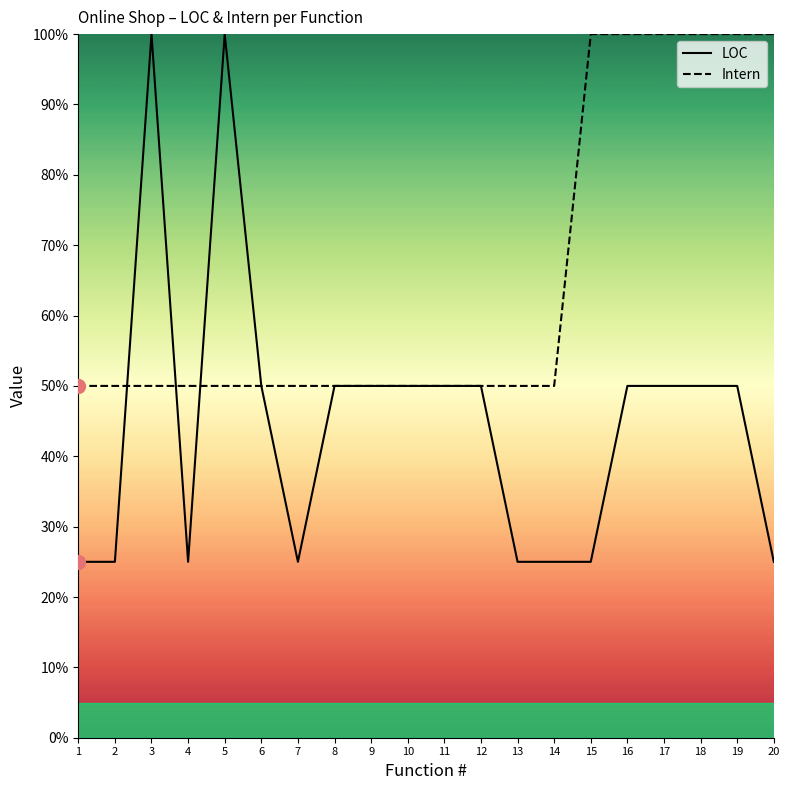

Is it true that Intern equals 100 at 16?

True